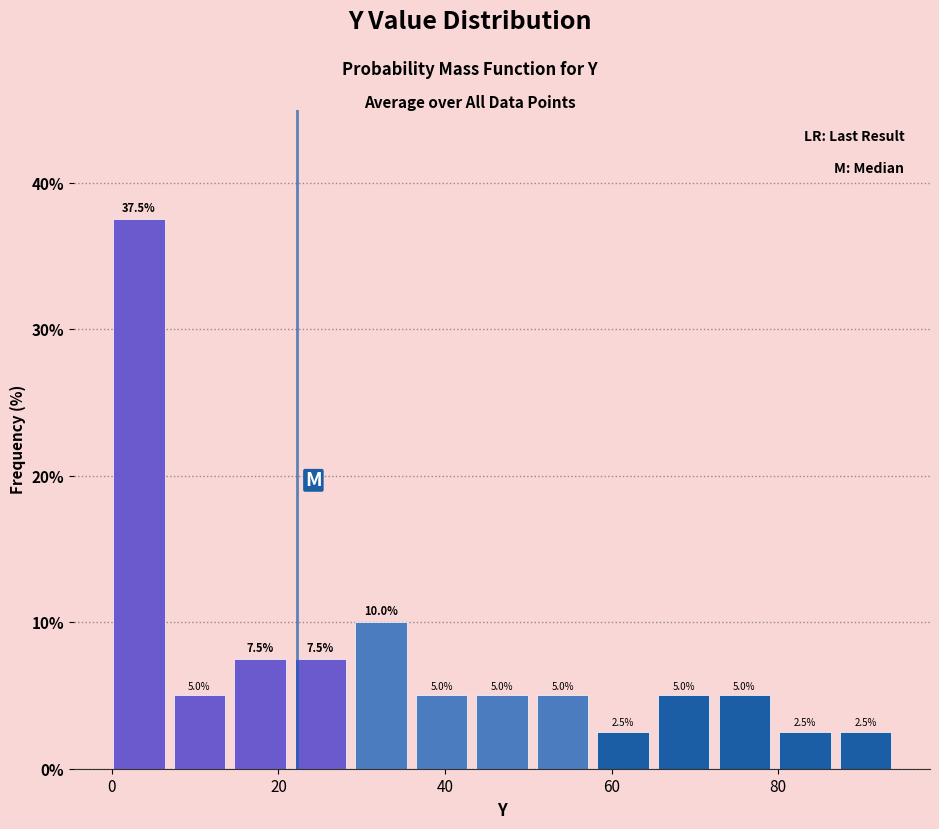

Around what value on the x-axis is the tallest bar? Give the approximate position of its centre, as read against the axis.

4